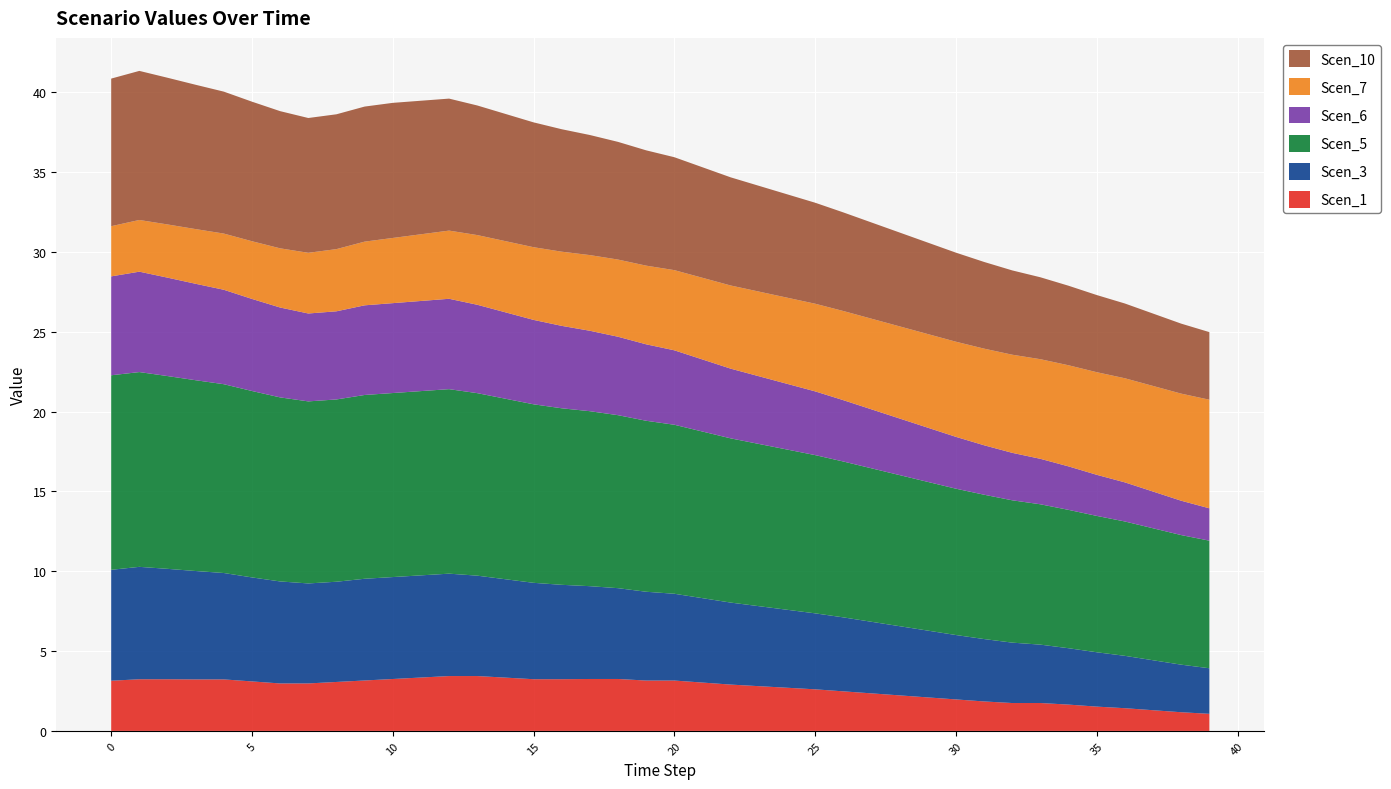

Reading right to left, list all the values displayed in this chart.

Scen_1: 39=1.1	38=1.2	37=1.3	36=1.4	35=1.5	34=1.6	33=1.7	32=1.7	31=1.8	30=2.0	29=2.1	28=2.2	27=2.4	26=2.5	25=2.6	24=2.7	23=2.8	22=2.9	21=3.0	20=3.2	19=3.2	18=3.3	17=3.3	16=3.2	15=3.2	14=3.3	13=3.4	12=3.4	11=3.3	10=3.3	9=3.2	8=3.1	7=3.0	6=3.0	5=3.1	4=3.2	3=3.2	2=3.2	1=3.2	0=3.1
Scen_3: 39=2.9	38=3.0	37=3.1	36=3.3	35=3.4	34=3.5	33=3.7	32=3.8	31=3.9	30=4.0	29=4.2	28=4.3	27=4.5	26=4.6	25=4.8	24=4.9	23=5.0	22=5.1	21=5.3	20=5.4	19=5.6	18=5.7	17=5.8	16=5.9	15=6.0	14=6.2	13=6.3	12=6.4	11=6.4	10=6.4	9=6.4	8=6.3	7=6.3	6=6.4	5=6.5	4=6.7	3=6.8	2=6.9	1=7.0	0=6.9
Scen_5: 39=8.0	38=8.1	37=8.3	36=8.4	35=8.5	34=8.7	33=8.8	32=8.9	31=9.0	30=9.2	29=9.3	28=9.5	27=9.6	26=9.8	25=9.9	24=10.0	23=10.2	22=10.3	21=10.4	20=10.6	19=10.7	18=10.8	17=11.0	16=11.1	15=11.2	14=11.3	13=11.4	12=11.6	11=11.5	10=11.5	9=11.5	8=11.4	7=11.4	6=11.5	5=11.7	4=11.8	3=12.0	2=12.1	1=12.2	0=12.2
Scen_6: 39=2.0	38=2.2	37=2.3	36=2.4	35=2.6	34=2.7	33=2.8	32=3.0	31=3.1	30=3.2	29=3.4	28=3.5	27=3.7	26=3.8	25=4.0	24=4.1	23=4.2	22=4.4	21=4.5	20=4.7	19=4.8	18=4.9	17=5.0	16=5.2	15=5.3	14=5.4	13=5.5	12=5.7	11=5.6	10=5.6	9=5.6	8=5.5	7=5.5	6=5.6	5=5.8	4=5.9	3=6.0	2=6.2	1=6.3	0=6.2
Scen_7: 39=6.8	38=6.7	37=6.6	36=6.5	35=6.4	34=6.3	33=6.2	32=6.1	31=6.1	30=6.0	29=5.9	28=5.8	27=5.7	26=5.6	25=5.5	24=5.4	23=5.3	22=5.2	21=5.1	20=5.0	19=4.9	18=4.8	17=4.7	16=4.6	15=4.6	14=4.5	13=4.4	12=4.3	11=4.2	10=4.1	9=4.0	8=3.9	7=3.8	6=3.7	5=3.6	4=3.5	3=3.4	2=3.3	1=3.2	0=3.1
Scen_10: 39=4.2	38=4.4	37=4.5	36=4.7	35=4.8	34=5.0	33=5.1	32=5.3	31=5.4	30=5.6	29=5.7	28=5.9	27=6.0	26=6.2	25=6.3	24=6.5	23=6.6	22=6.8	21=6.9	20=7.1	19=7.2	18=7.4	17=7.5	16=7.7	15=7.8	14=8.0	13=8.1	12=8.3	11=8.4	10=8.5	9=8.5	8=8.4	7=8.4	6=8.6	5=8.7	4=8.9	3=9.0	2=9.2	1=9.3	0=9.2